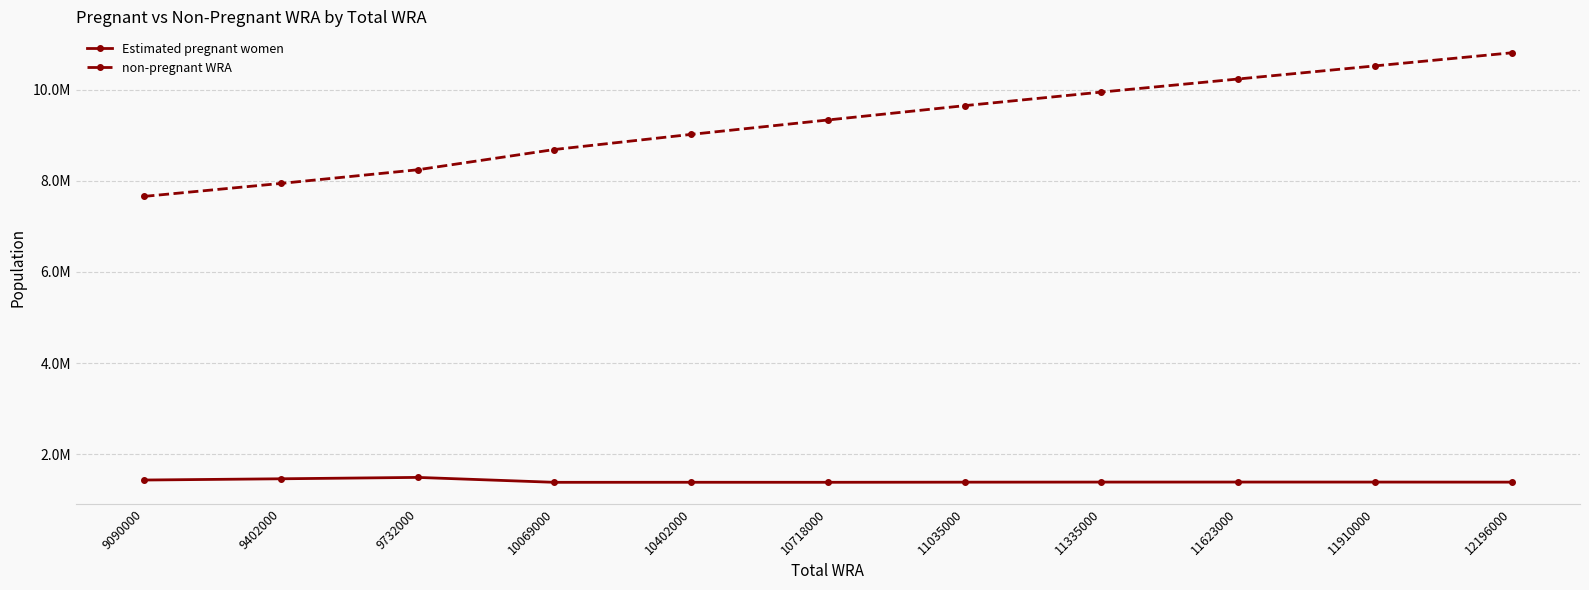

What are all the series names shown in the legend?

Estimated pregnant women, non-pregnant WRA